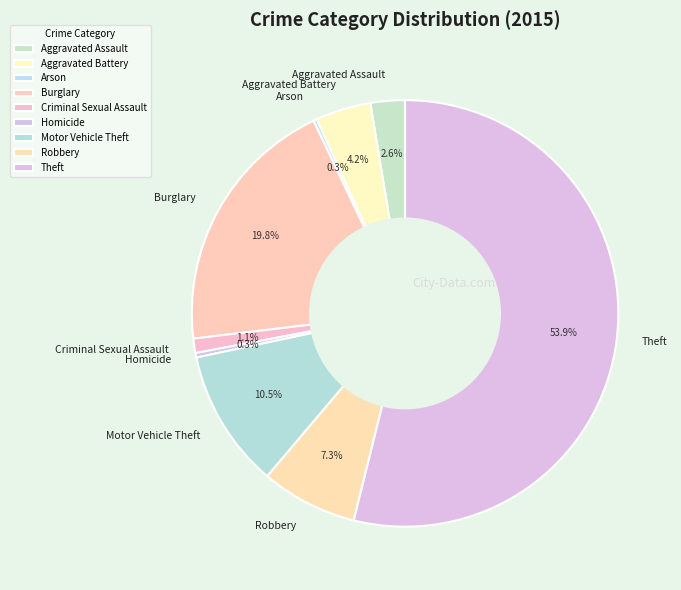

To the nearest percent, what is the average slice percentage?

11%